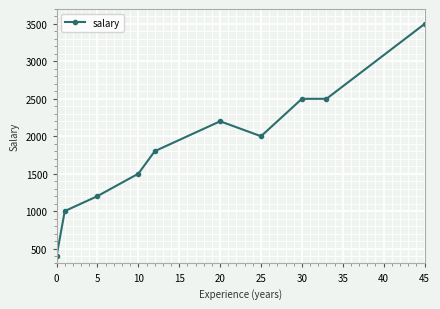

What is the minimum value shown in the chart?

400